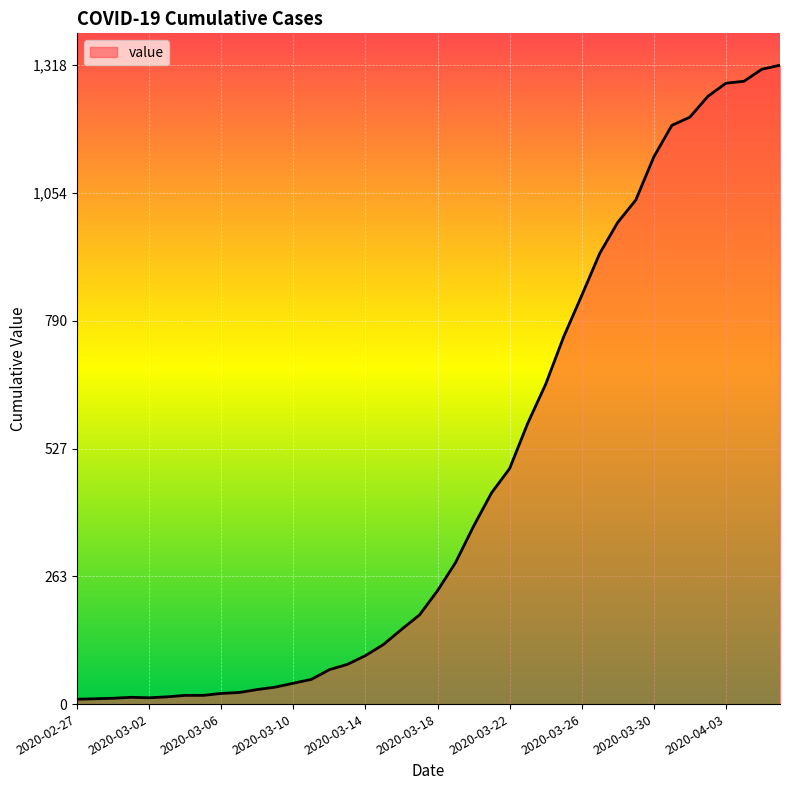

What is the greatest value displayed?

1318